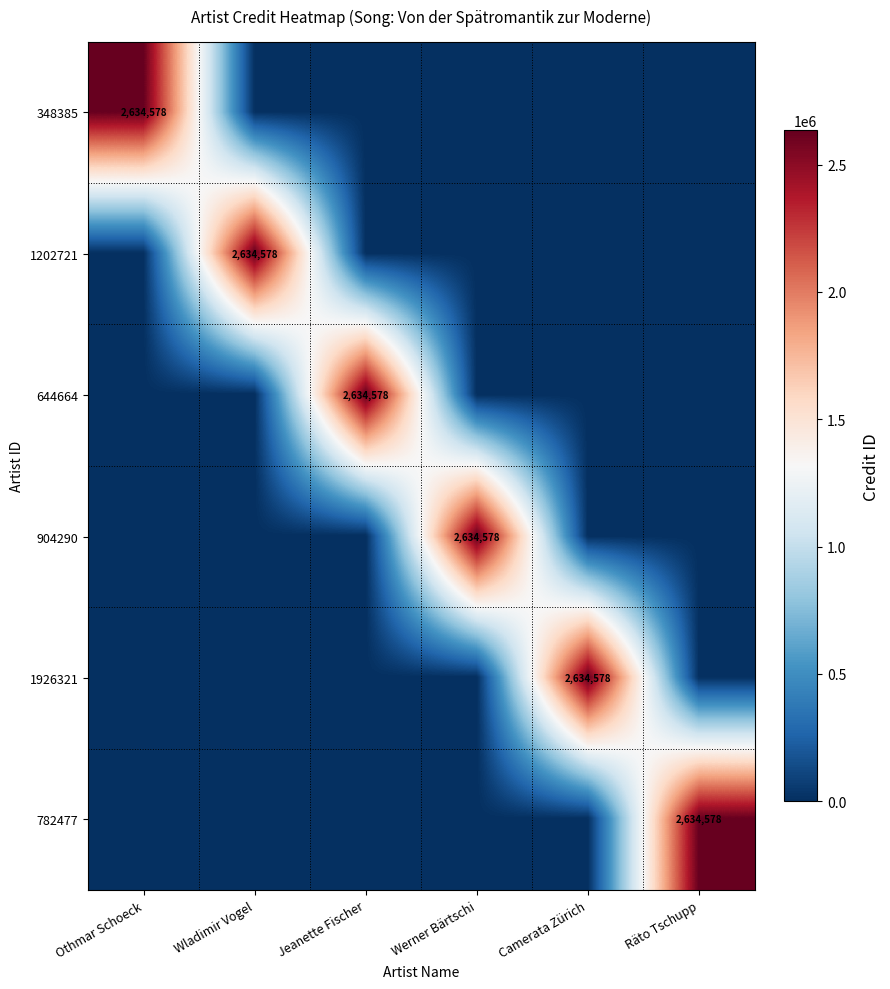

What is the spread (max minus min) of values at Räto Tschupp?

2634578